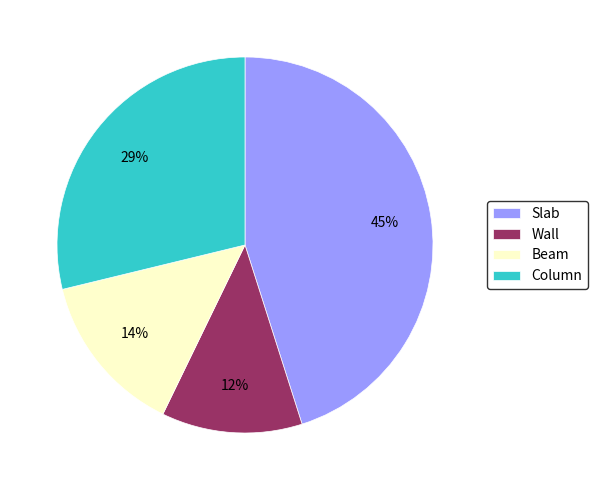

Combined, do Beam and Column account for over 50%?

No